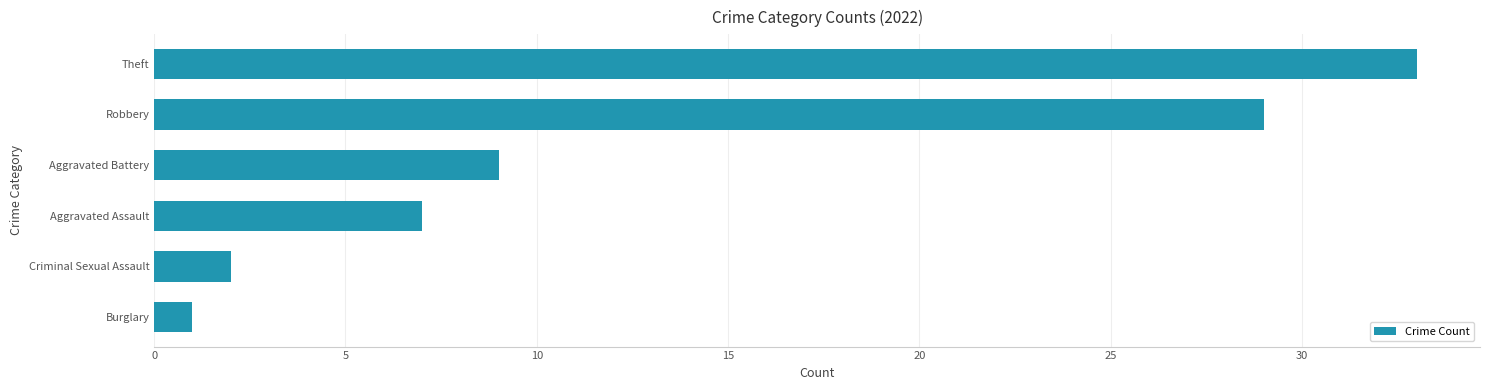

The value at Aggravated Battery is 4. True or false?

False